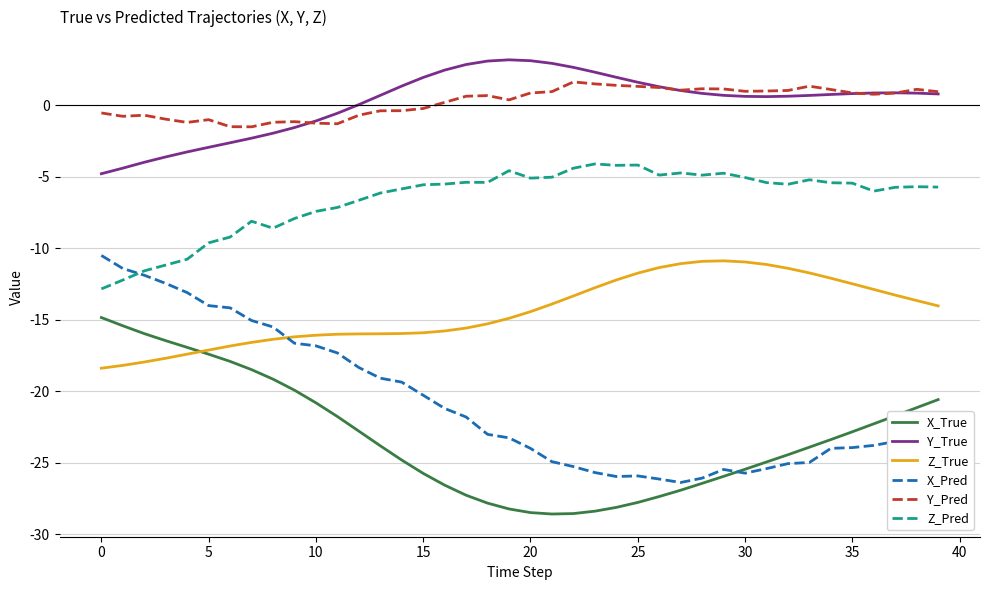

What is the greatest value displayed?

3.2